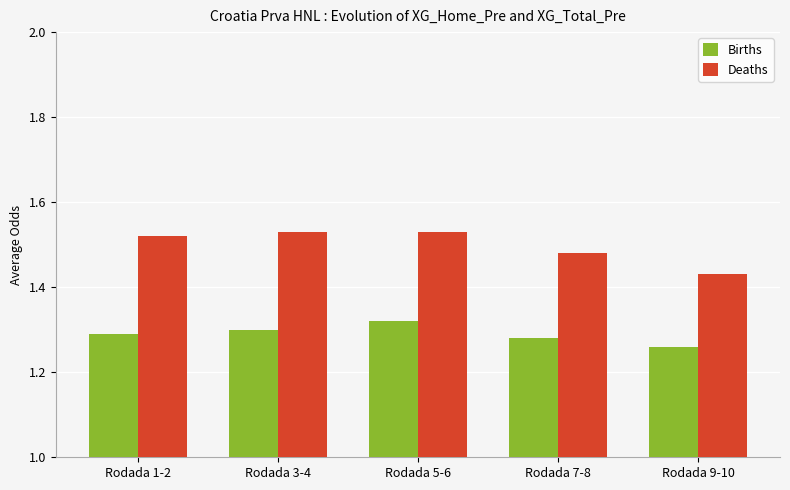

How many groups of bars are there?

5